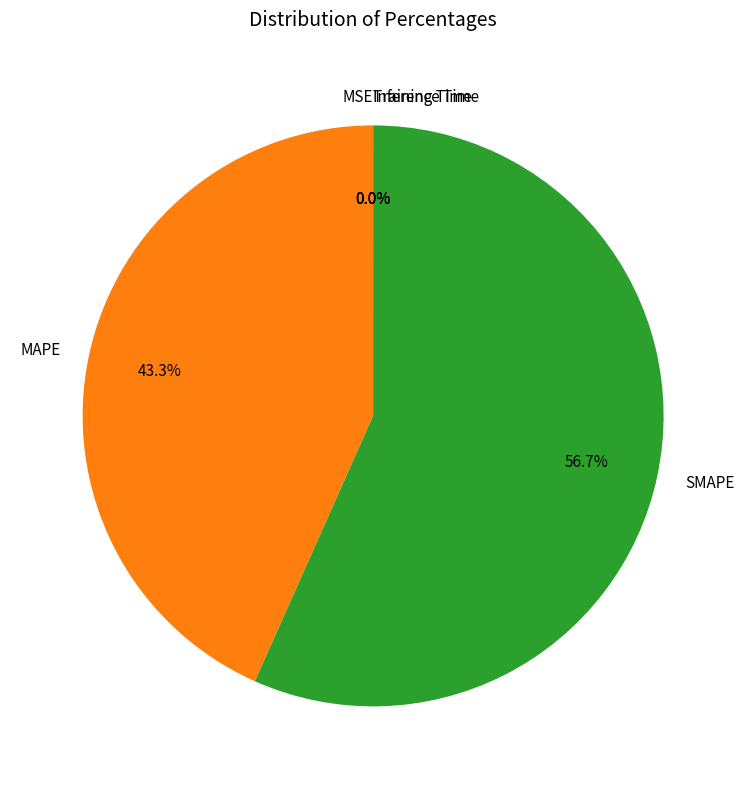

The MAPE slice represents 43% of the pie. True or false?

True